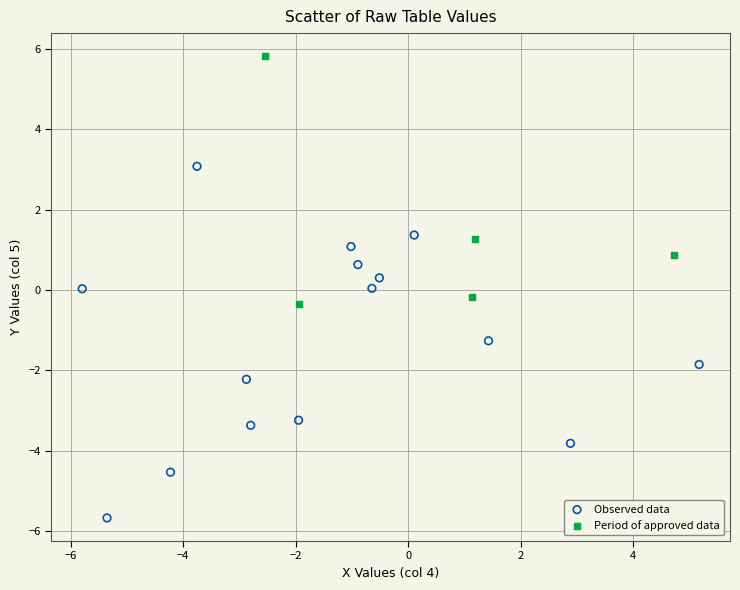

Which series contains the lowest Y value?

Observed data